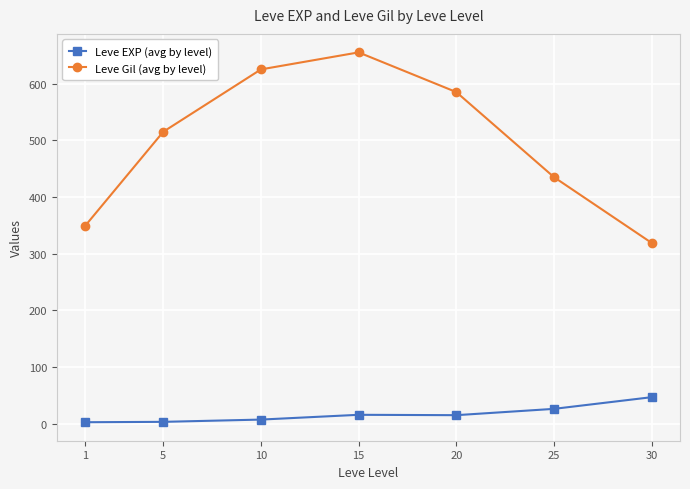

Which series changed the most between 5 and 10?

Leve Gil (avg by level)